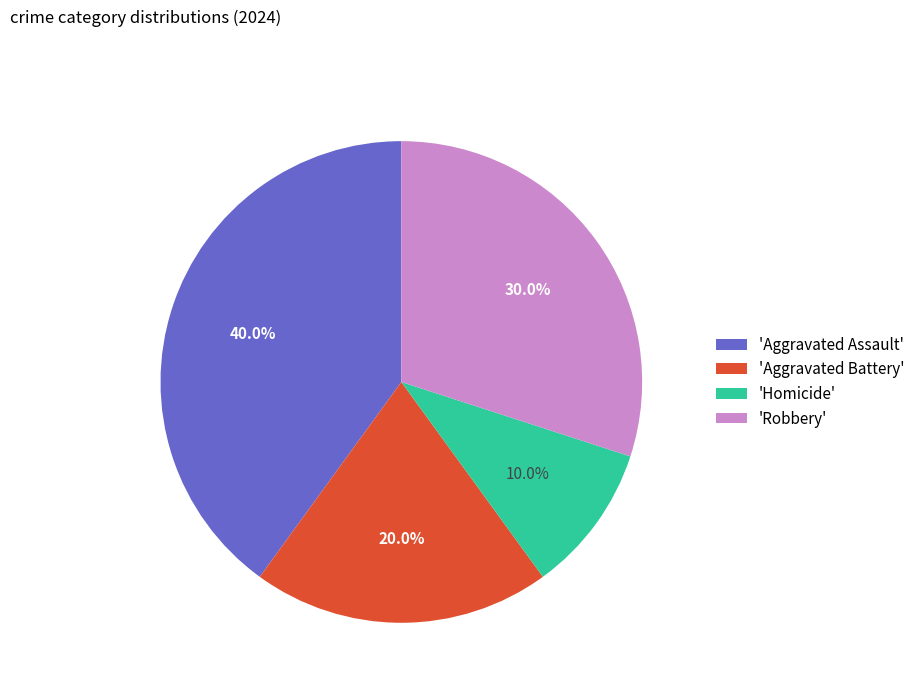

Between 'Aggravated Assault' and 'Robbery', which is larger?

'Aggravated Assault'